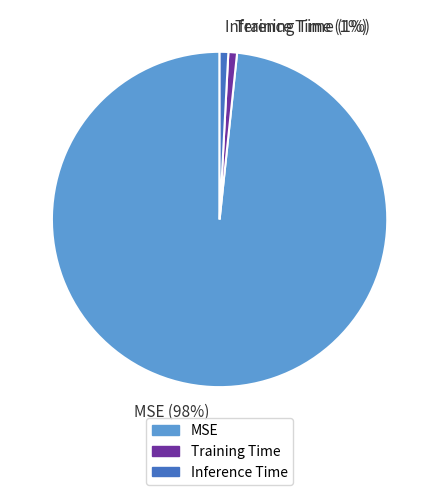

The MSE slice represents 98% of the pie. True or false?

True